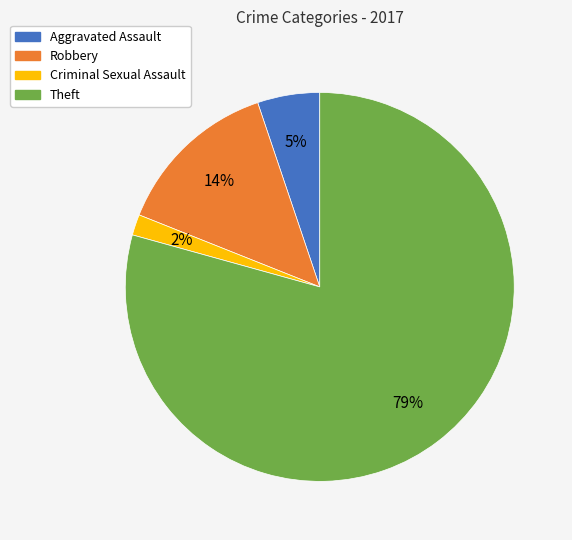

Combined, do Aggravated Assault and Criminal Sexual Assault account for over 50%?

No